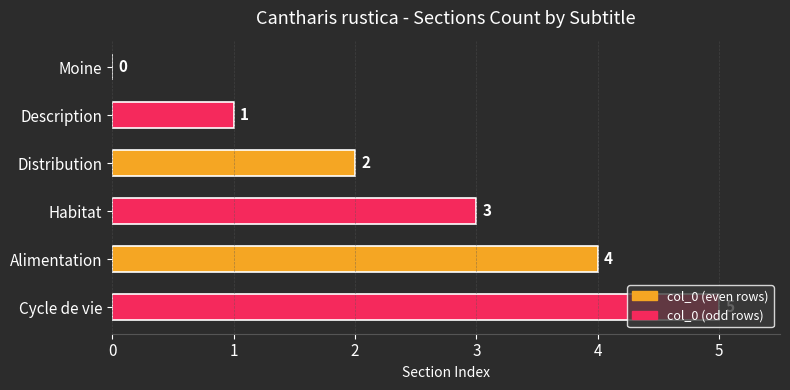

Is it true that the value at Cycle de vie is 5?

True